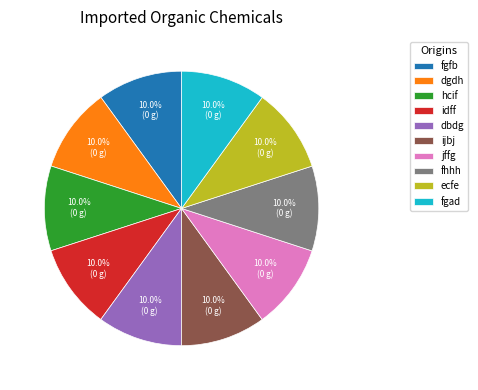

Does any single category account for the majority?

No